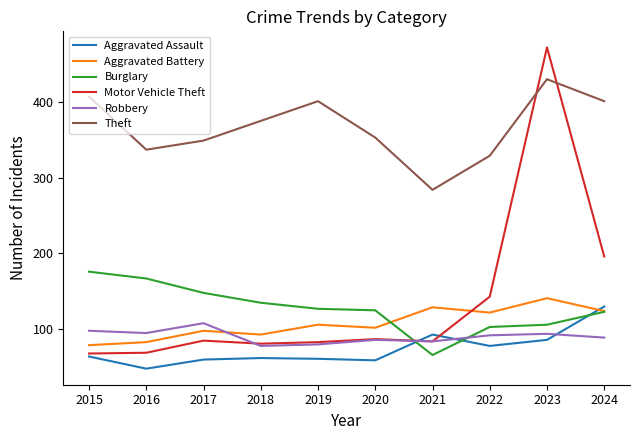

Which series has the widest spread of values?

Motor Vehicle Theft